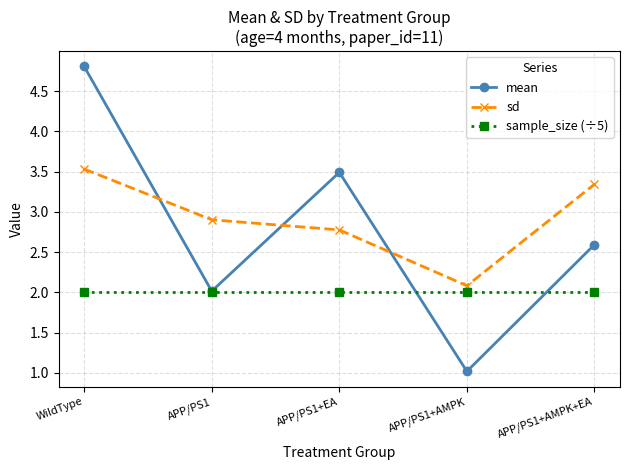

What is the total value across all series at WildType?

10.3